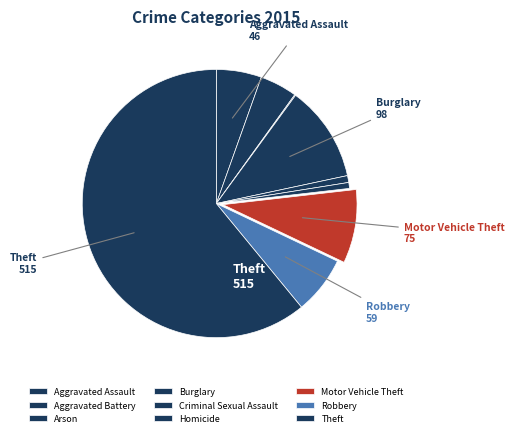

What is the ratio of the value at Aggravated Battery to the value at Arson?

38.0